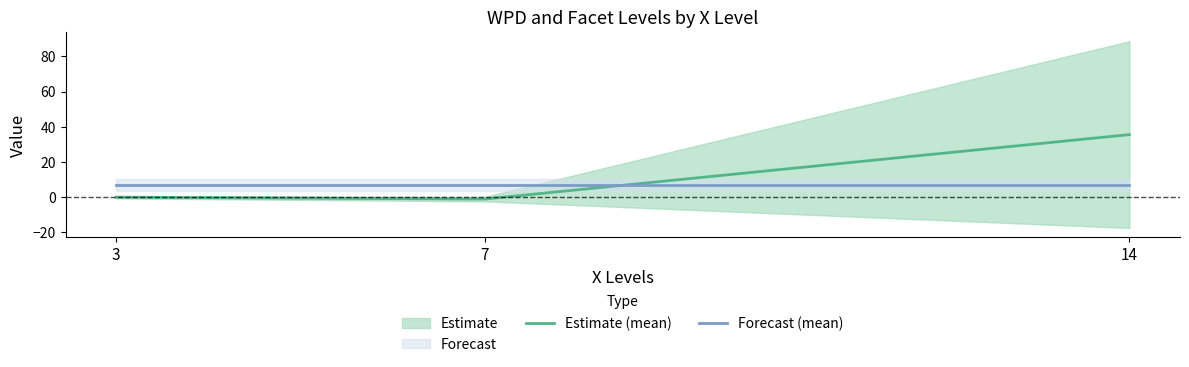

Is this an area chart (filled region under the line)?

No